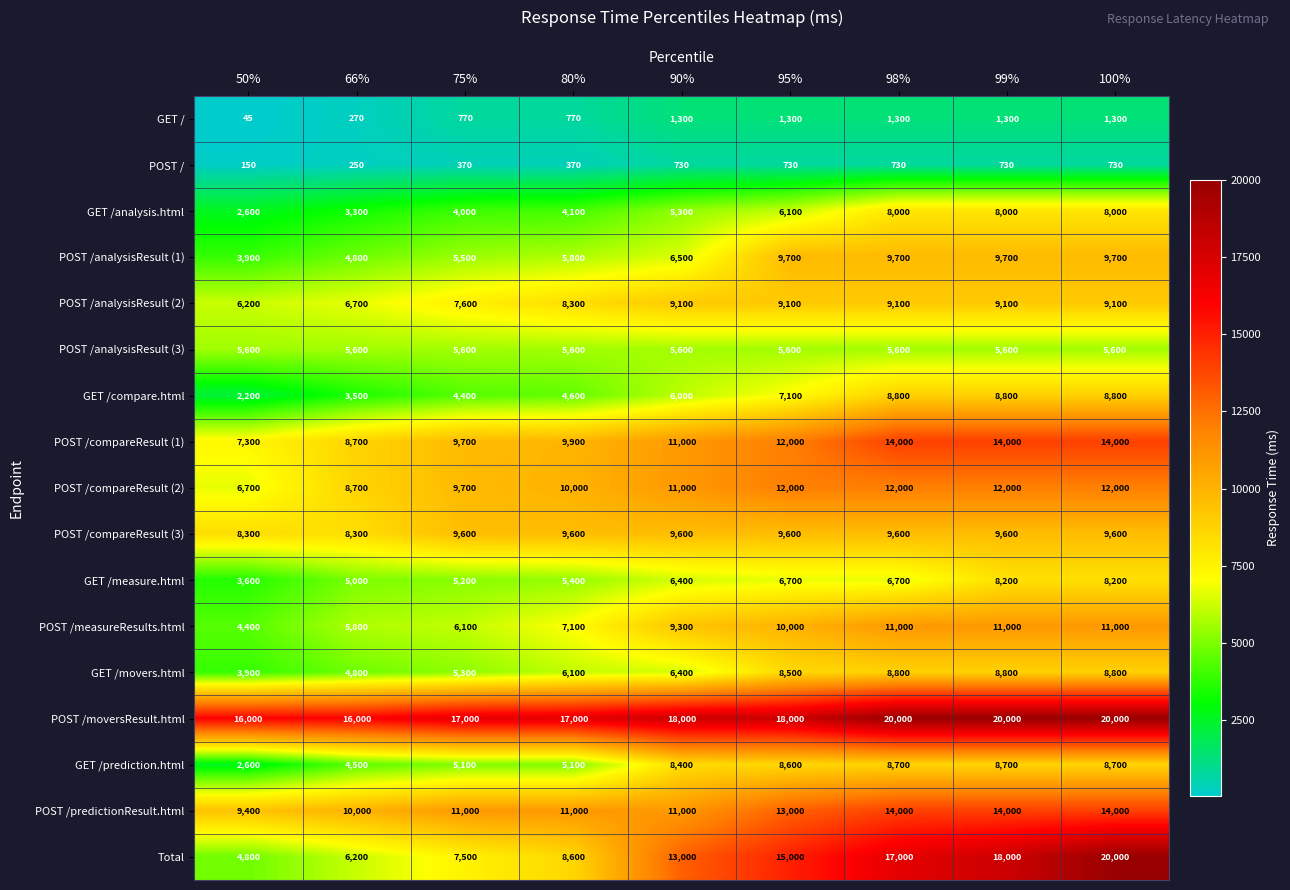

How many categories are shown in the chart?

9